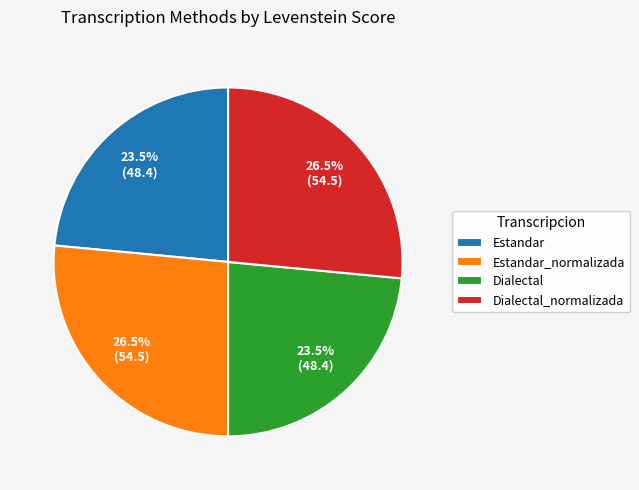

What is the ratio of the value at Dialectal_normalizada to the value at Dialectal?

1.1